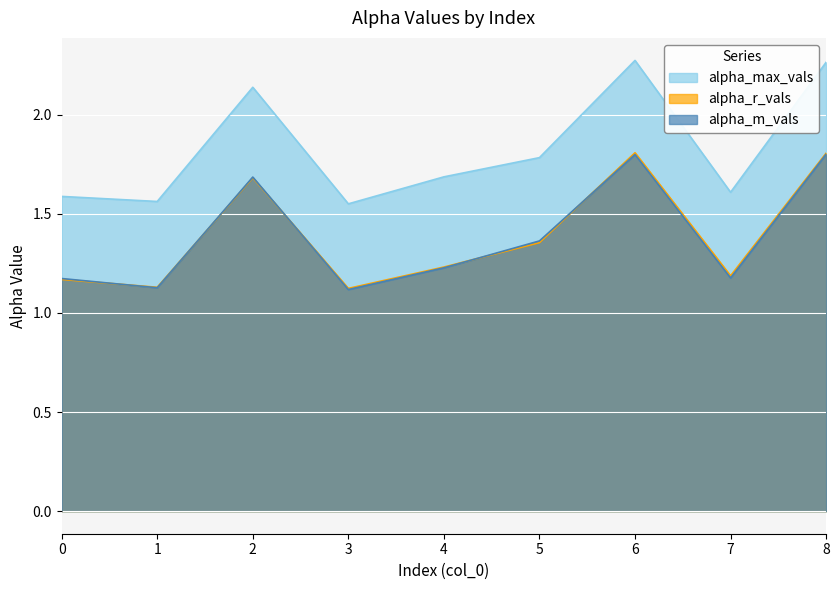

What are all the series names shown in the legend?

alpha_max_vals, alpha_r_vals, alpha_m_vals